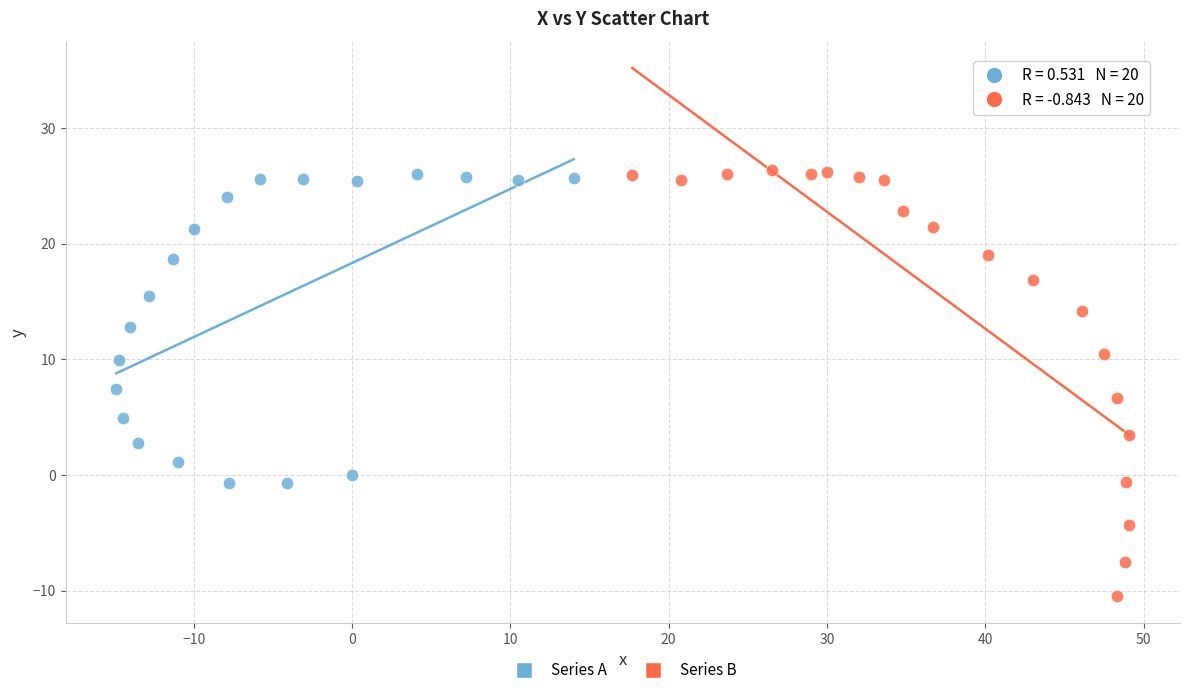

Which series reaches the minimum Y coordinate?

Series B